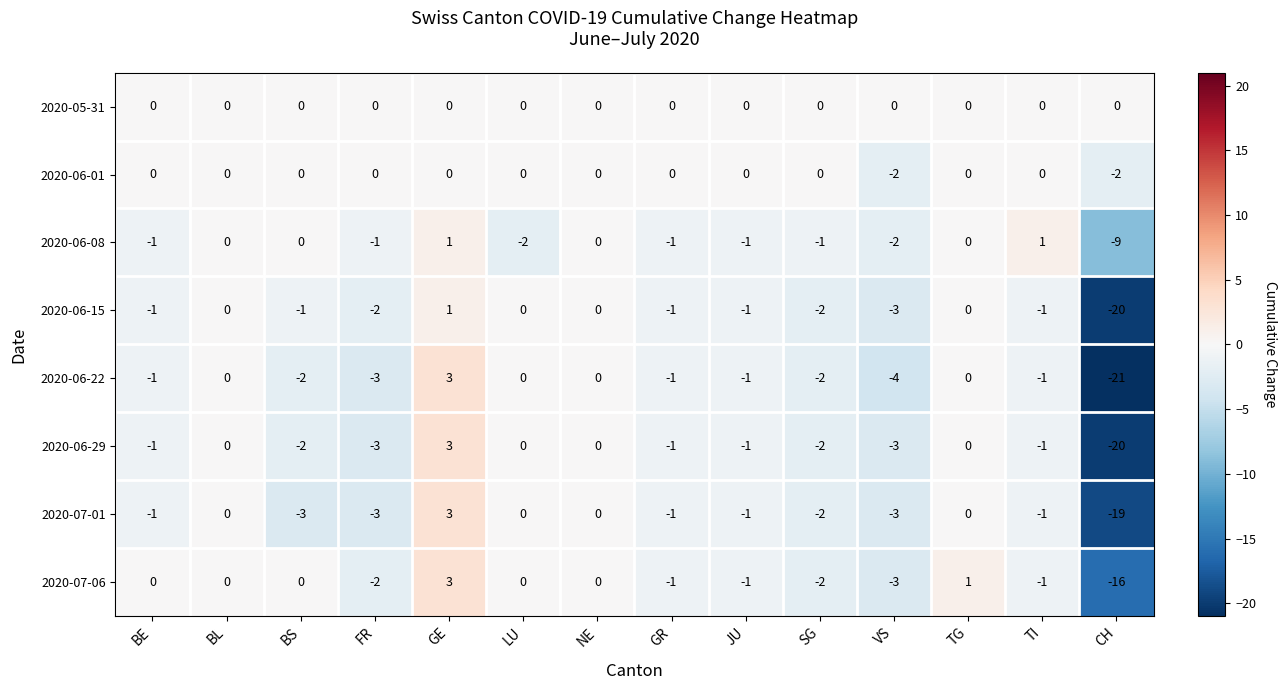

What is the maximum value shown in the chart?

3